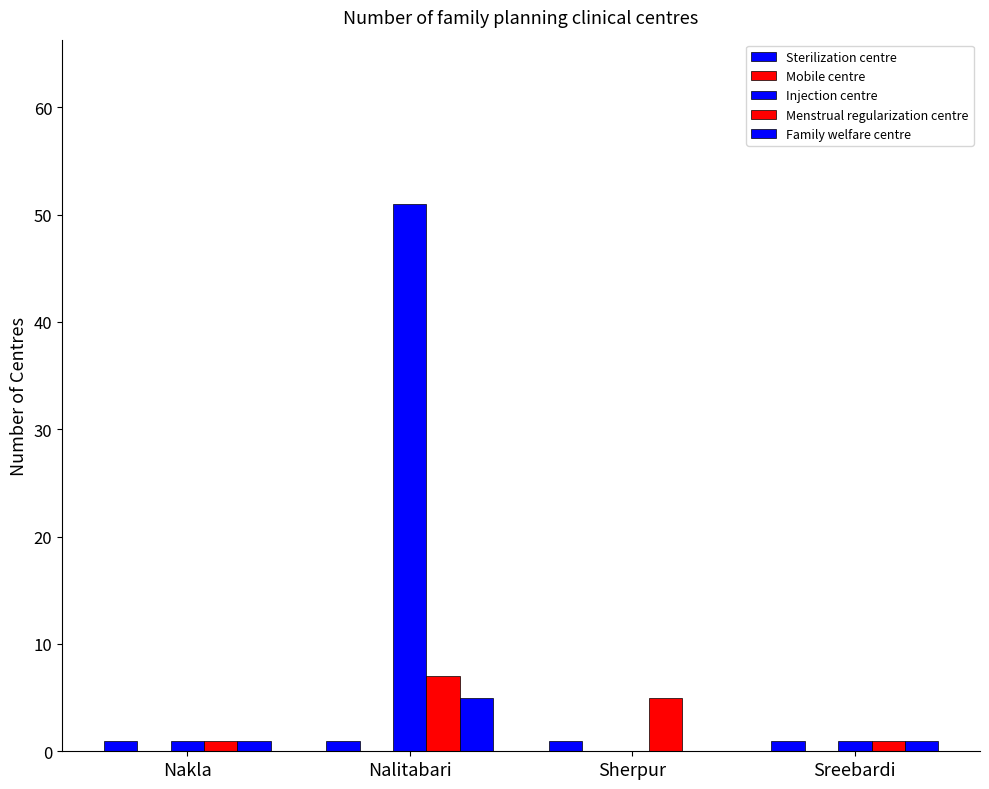

Count the number of data series in this chart.

4